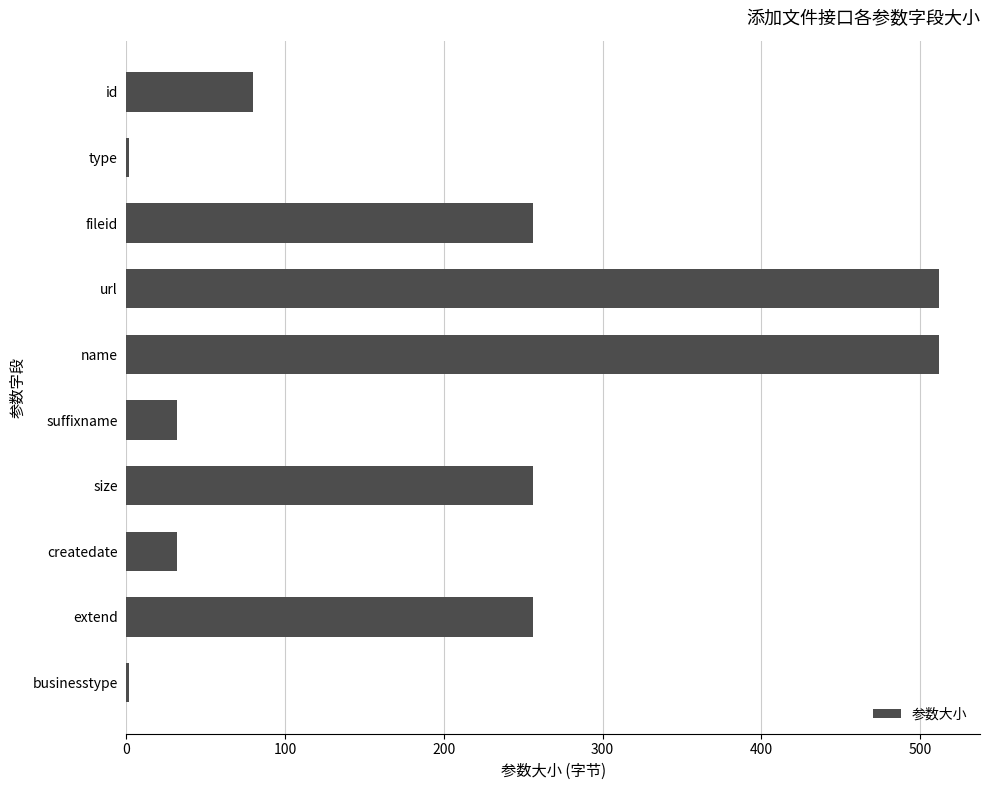

Reading bottom to top, transcribe all the data shown in this chart.

businesstype=2	extend=256	createdate=32	size=256	suffixname=32	name=512	url=512	fileid=256	type=2	id=80